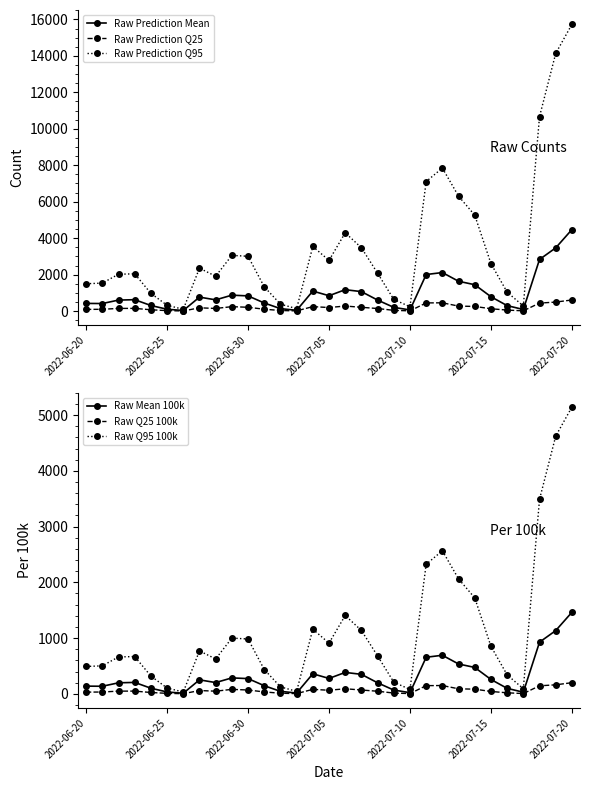

Which category has the highest value in the Raw Prediction Q95 series?

2022-07-20